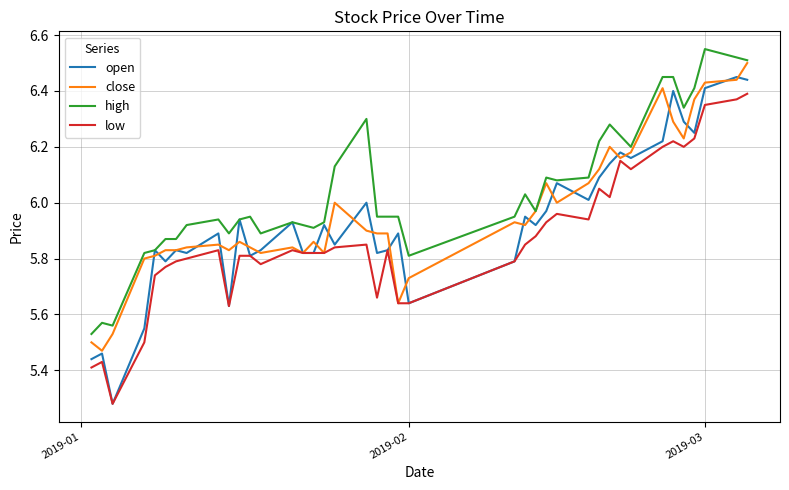

Which series has the largest range (max minus min)?

open